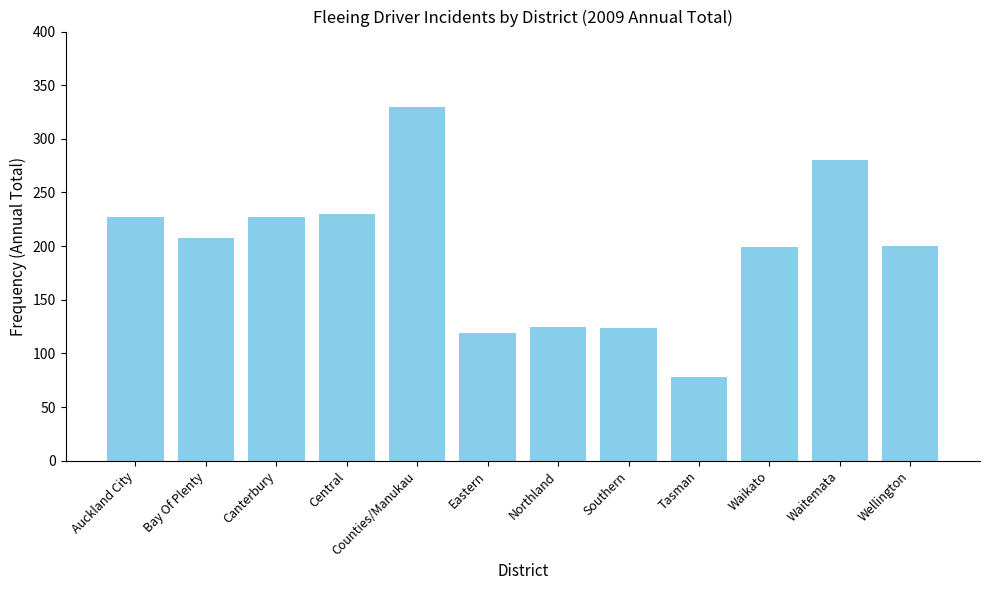

What position from the right is Eastern?

7